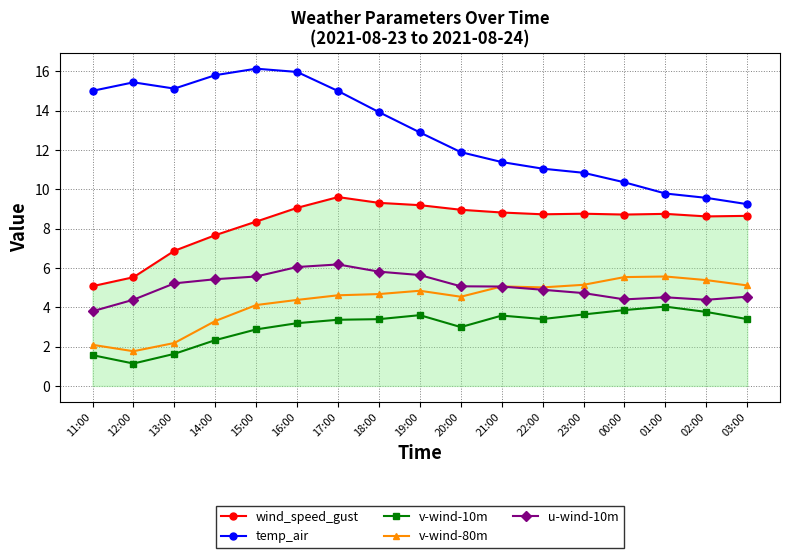

Rank the series at 14:00 from highest to lowest value.

temp_air, wind_speed_gust, u-wind-10m, v-wind-80m, v-wind-10m